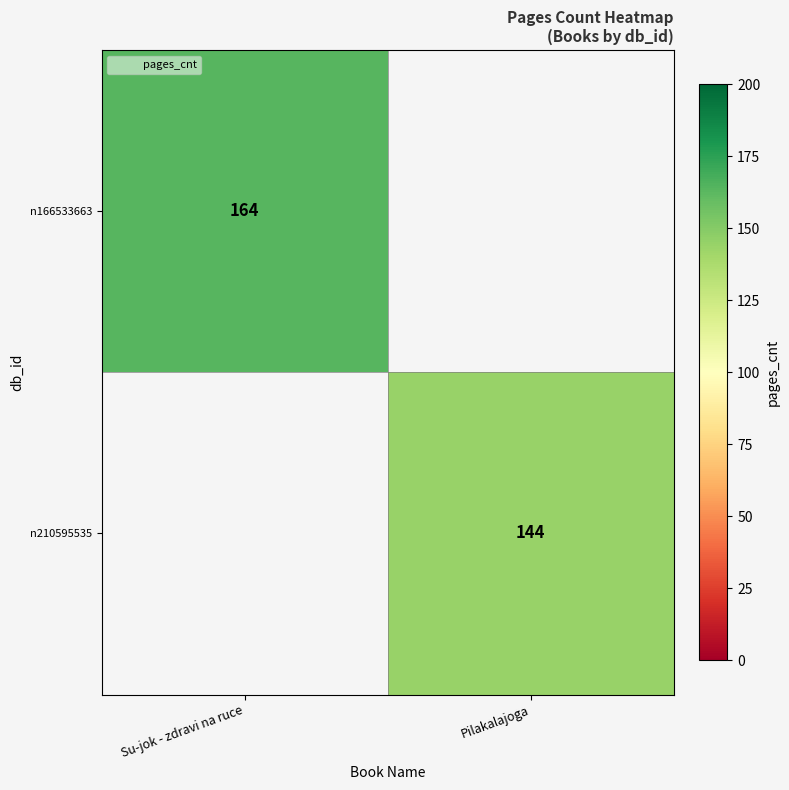

List the series in order of their peak value, highest first.

n166533663, n210595535